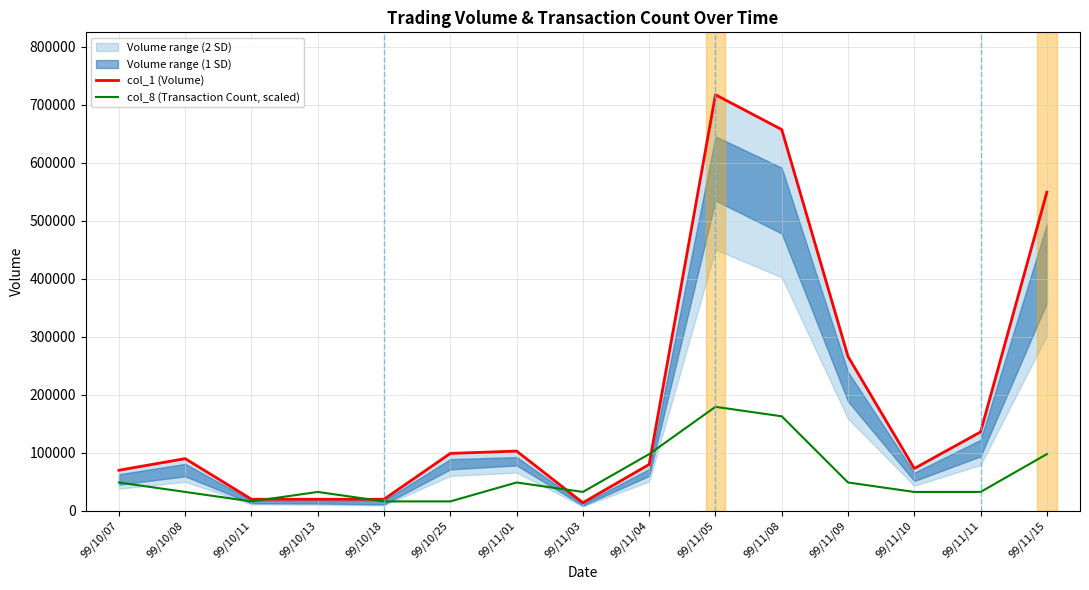

True or false: col_8 (Transaction Count, scaled) and col_1 (Volume) intersect in this chart.

True